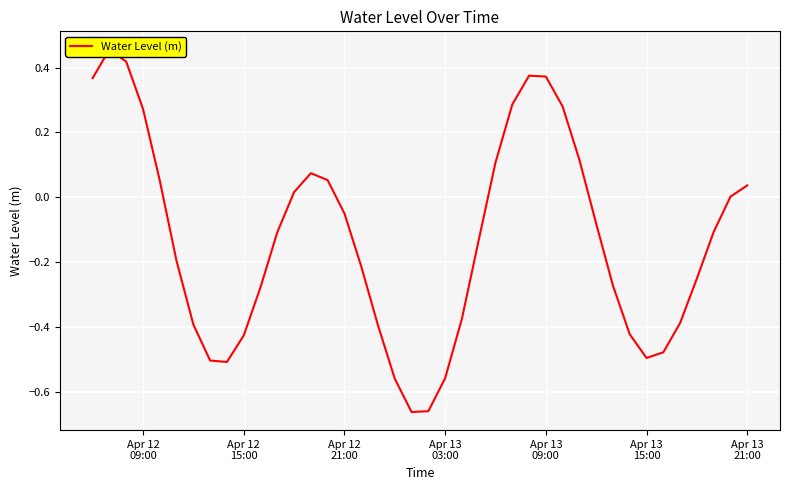

What is the difference between the maximum and minimum values?

1.1